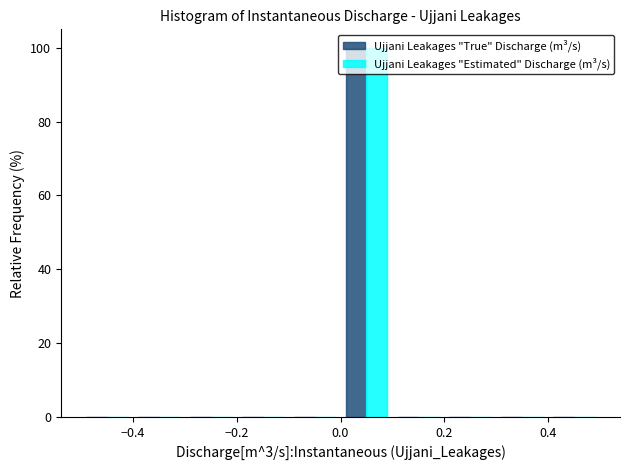

Reading left to right, list every range on the x-axis with the height of the bar of each series over it. The values are not printed on the chart, so give them approximately, as read against the axis.

-0.5 to -0.4: Ujjani Leakages "True" Discharge (m³/s)=0	Ujjani Leakages "Estimated" Discharge (m³/s)=0
-0.4 to -0.3: Ujjani Leakages "True" Discharge (m³/s)=0	Ujjani Leakages "Estimated" Discharge (m³/s)=0
-0.3 to -0.2: Ujjani Leakages "True" Discharge (m³/s)=0	Ujjani Leakages "Estimated" Discharge (m³/s)=0
-0.2 to -0.1: Ujjani Leakages "True" Discharge (m³/s)=0	Ujjani Leakages "Estimated" Discharge (m³/s)=0
-0.1 to 0.0: Ujjani Leakages "True" Discharge (m³/s)=0	Ujjani Leakages "Estimated" Discharge (m³/s)=0
0.0 to 0.1: Ujjani Leakages "True" Discharge (m³/s)=100	Ujjani Leakages "Estimated" Discharge (m³/s)=100
0.1 to 0.2: Ujjani Leakages "True" Discharge (m³/s)=0	Ujjani Leakages "Estimated" Discharge (m³/s)=0
0.2 to 0.3: Ujjani Leakages "True" Discharge (m³/s)=0	Ujjani Leakages "Estimated" Discharge (m³/s)=0
0.3 to 0.4: Ujjani Leakages "True" Discharge (m³/s)=0	Ujjani Leakages "Estimated" Discharge (m³/s)=0
0.4 to 0.5: Ujjani Leakages "True" Discharge (m³/s)=0	Ujjani Leakages "Estimated" Discharge (m³/s)=0